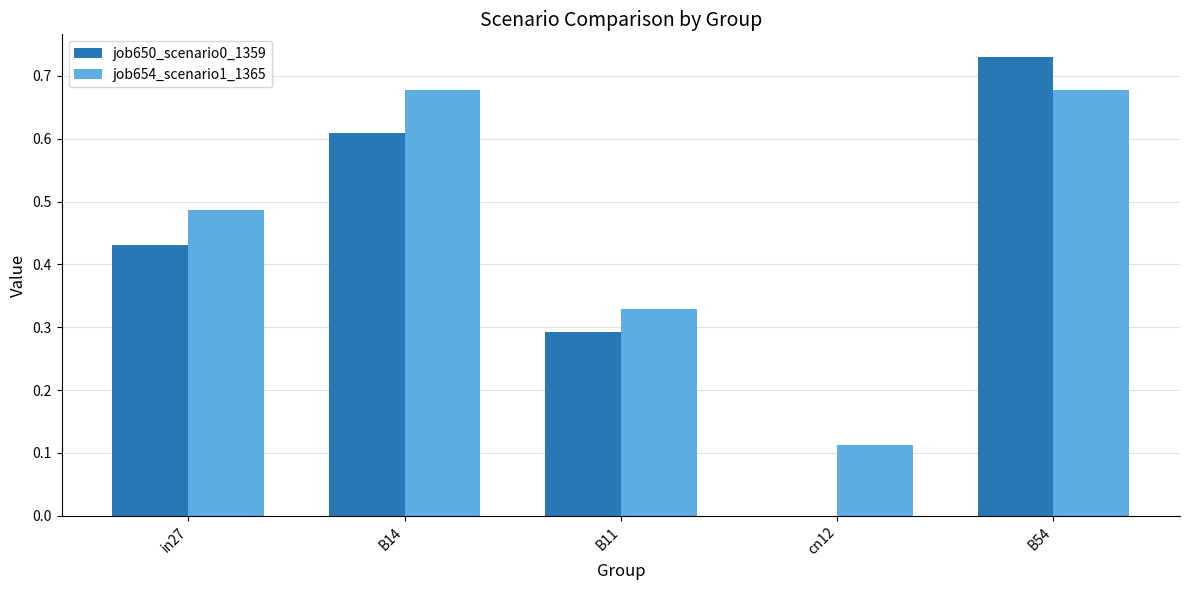

What is the sum of all job654_scenario1_1365 values?

2.3